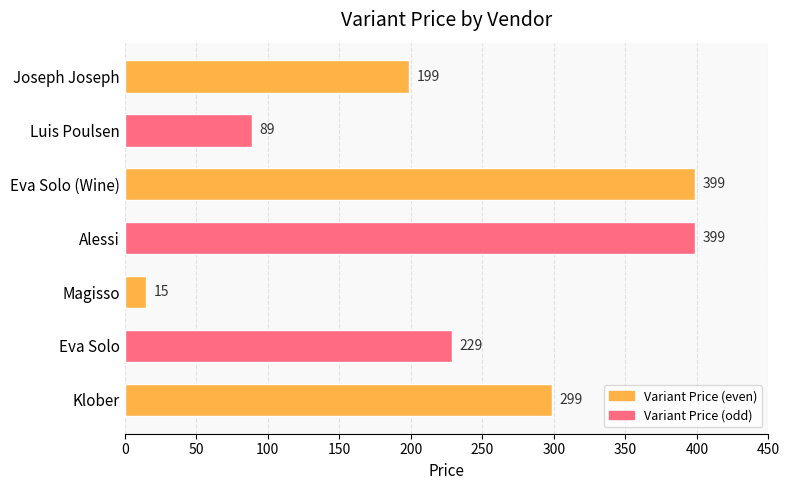

Which category has the lowest value across all series?

Magisso